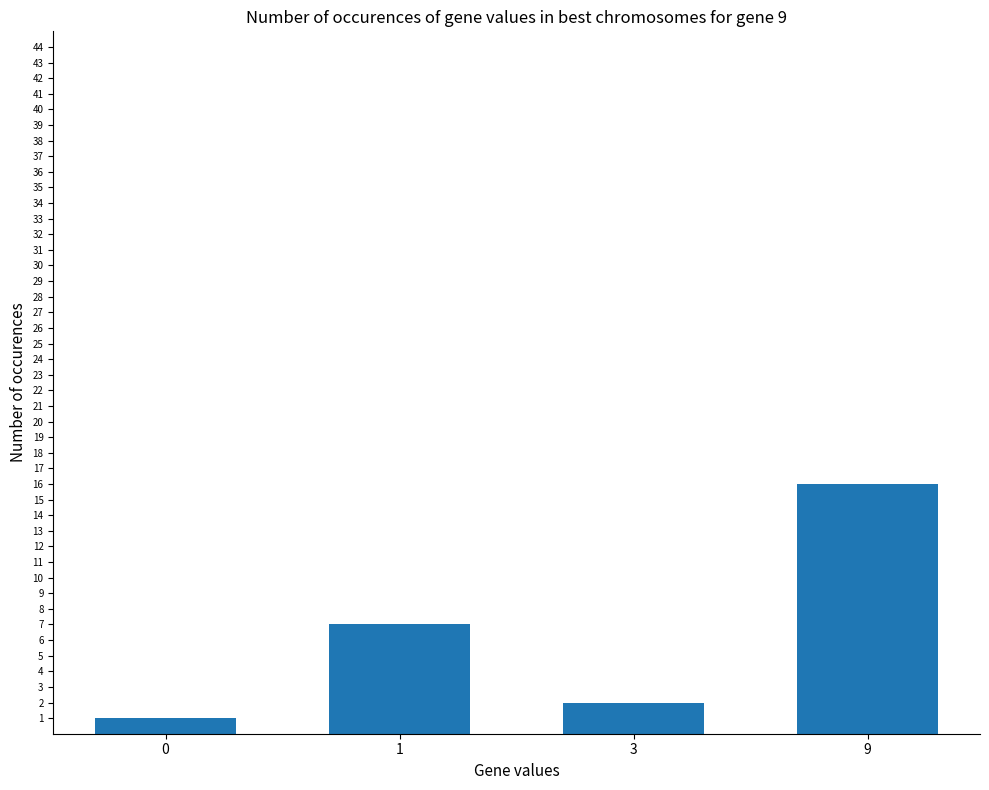

What is the minimum value shown in the chart?

1